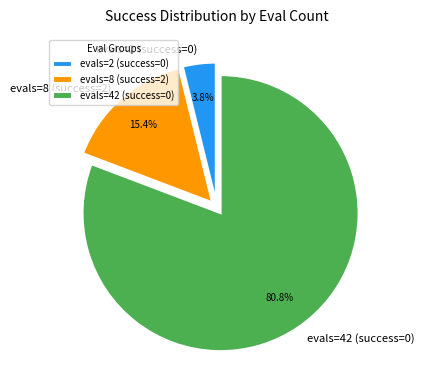

Approximately how many times larger is the value at evals=42 (success=0) compared to evals=8 (success=2)?

5.2